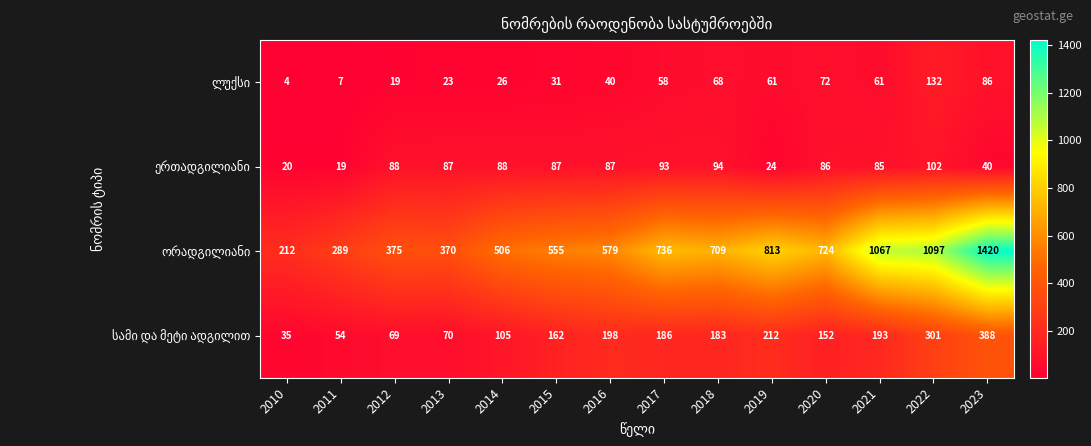

Which category has the highest value across all series?

2023